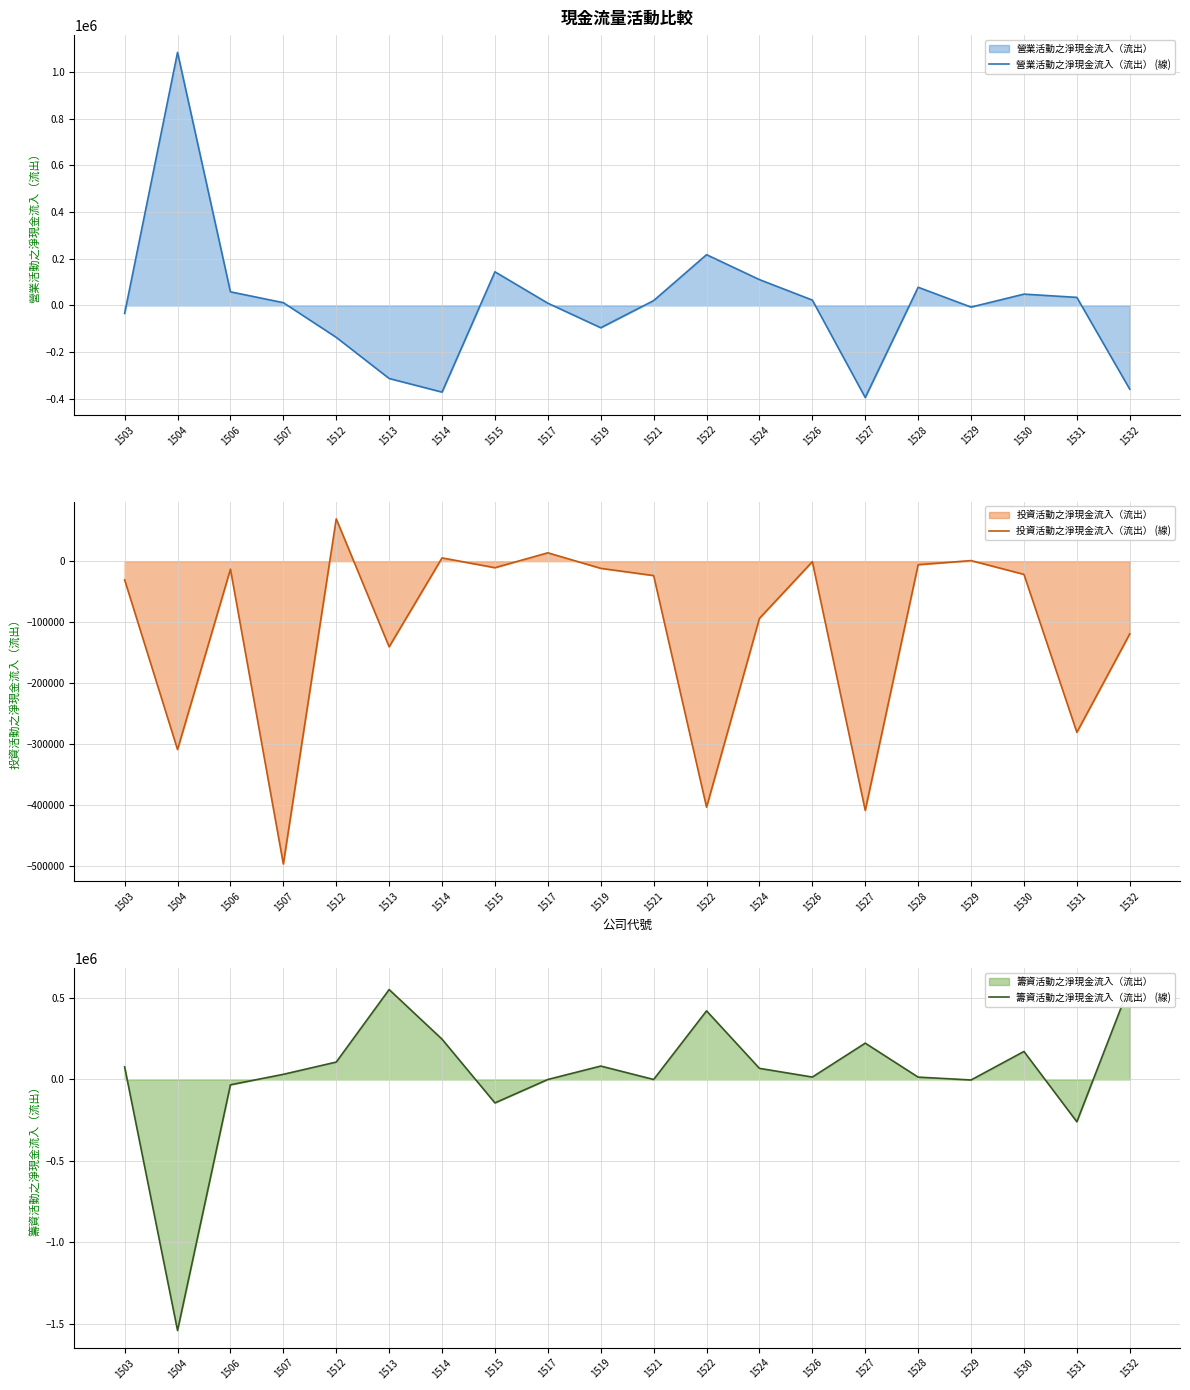

True or false: 籌資活動之淨現金流入（流出） (線) has a value of 1023356 at 1532.

False